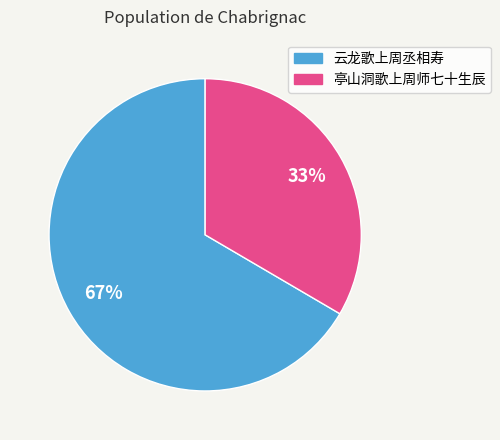

To the nearest percent, what percentage of the pie is 云龙歌上周丞相寿?

67%